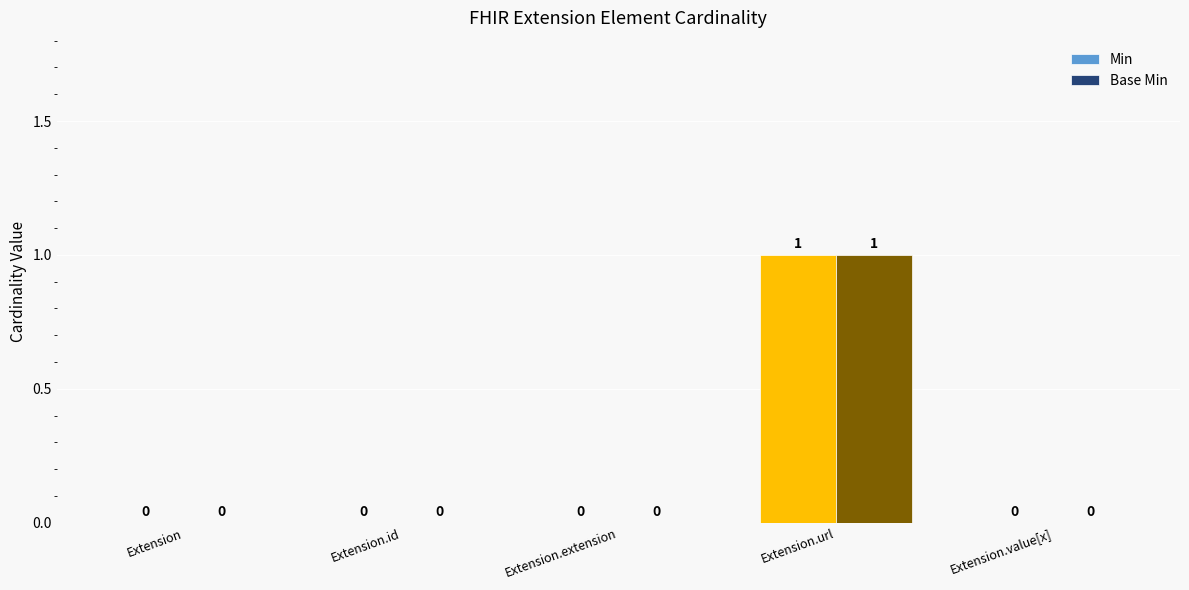

Which category has the highest value across all series?

Extension.url